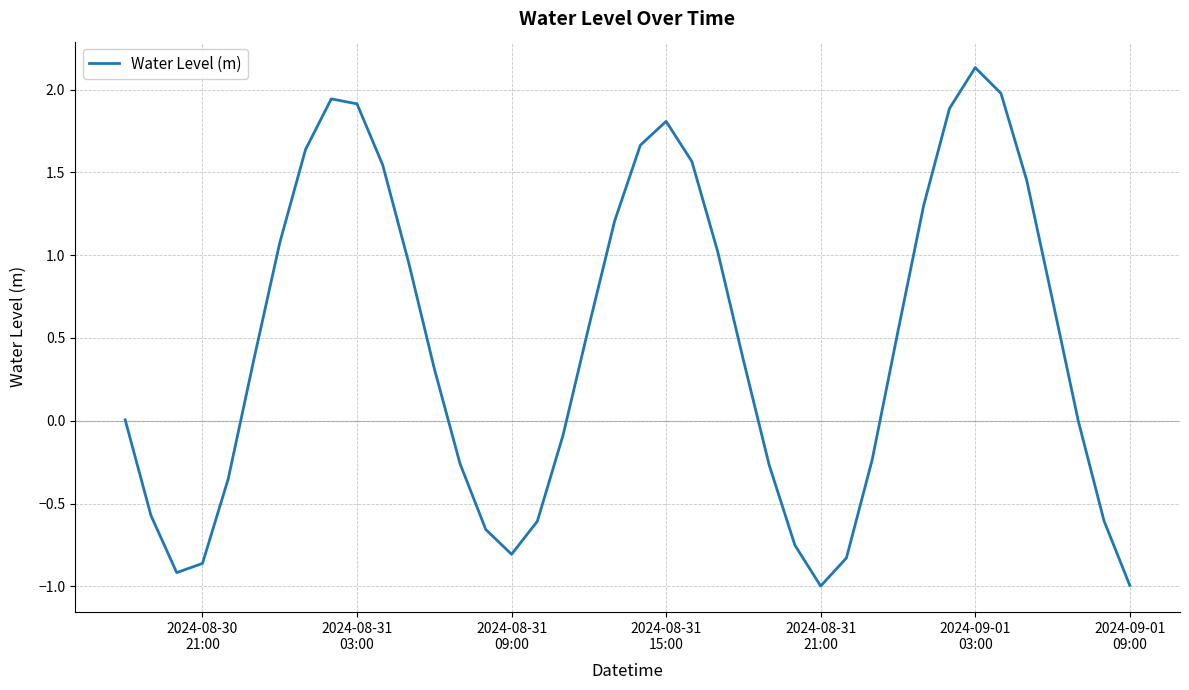

What is the maximum value shown in the chart?

2.1